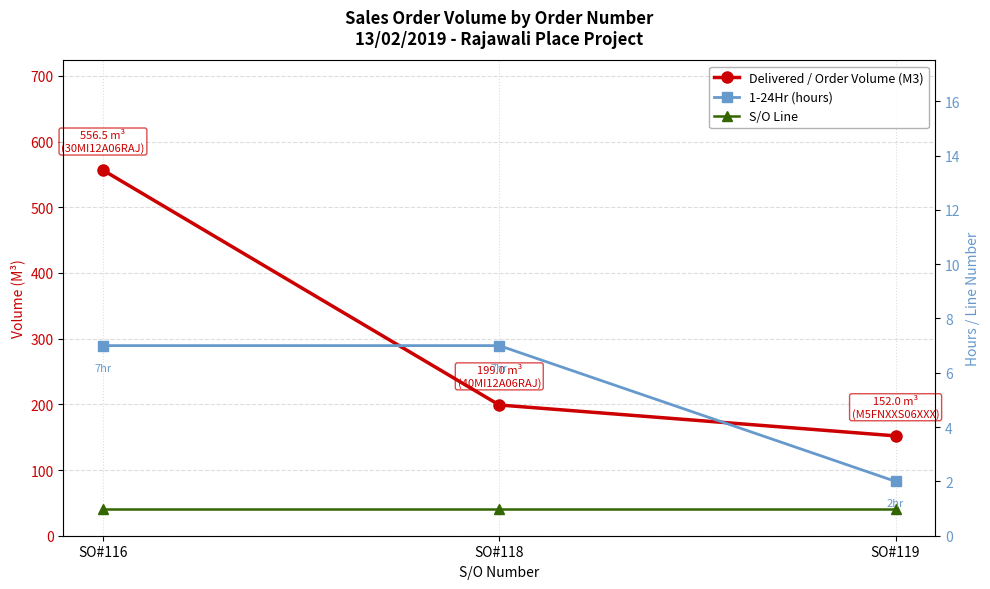

Where is S/O Line nearest to the value 1?

SO#116